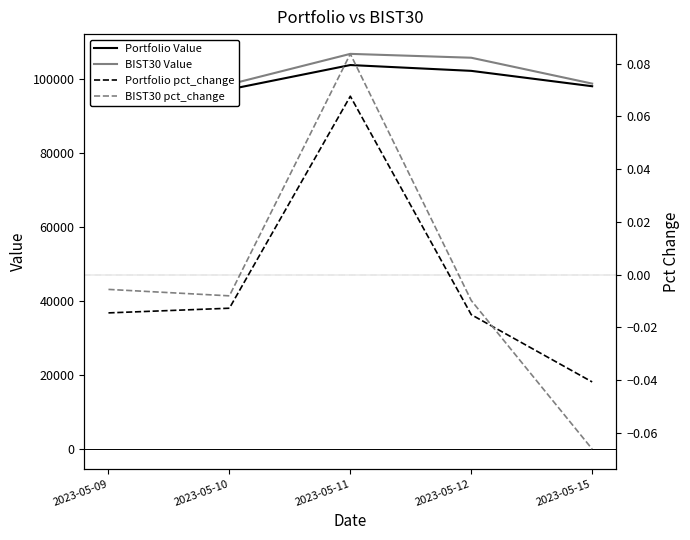

At which category does BIST30 Value reach its first local valley?

2023-05-10